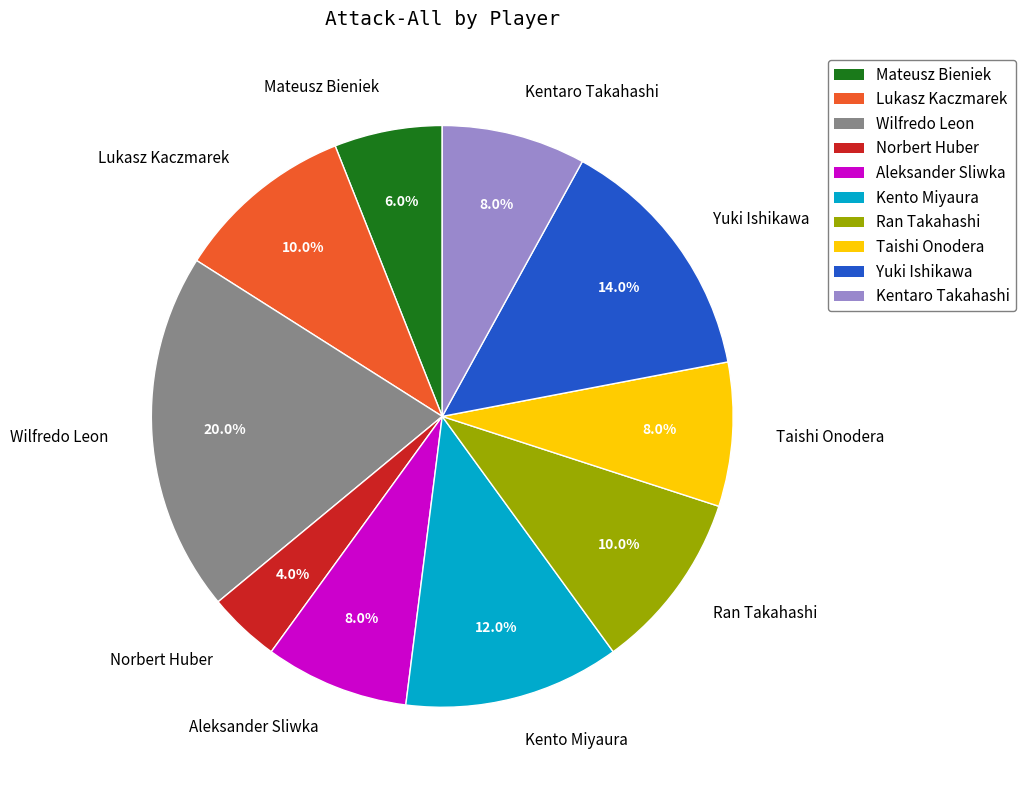

To the nearest percent, what is the average slice percentage?

10%